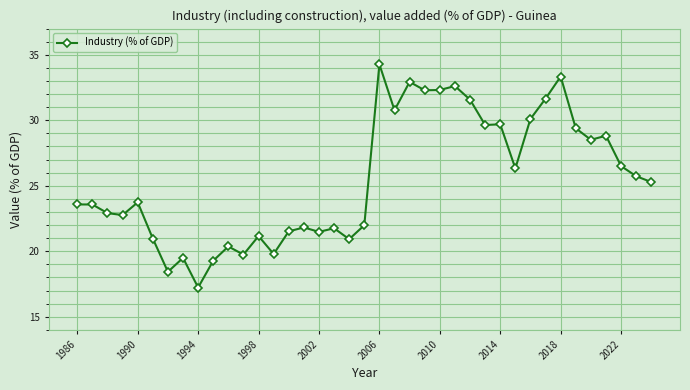

True or false: there are more than 2 points higher than both neighbors.

True